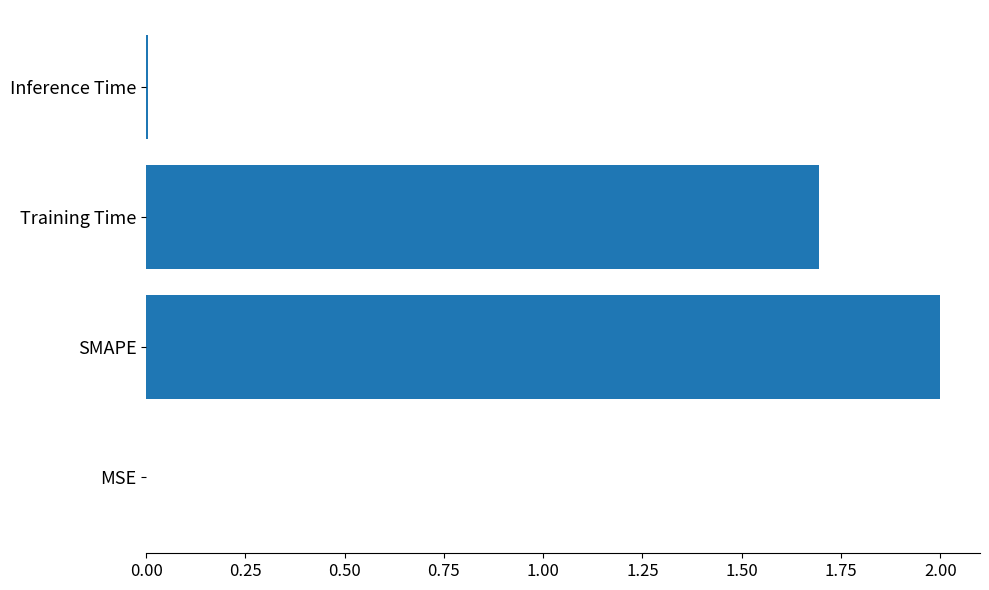

Between MSE and SMAPE, which is larger?

SMAPE